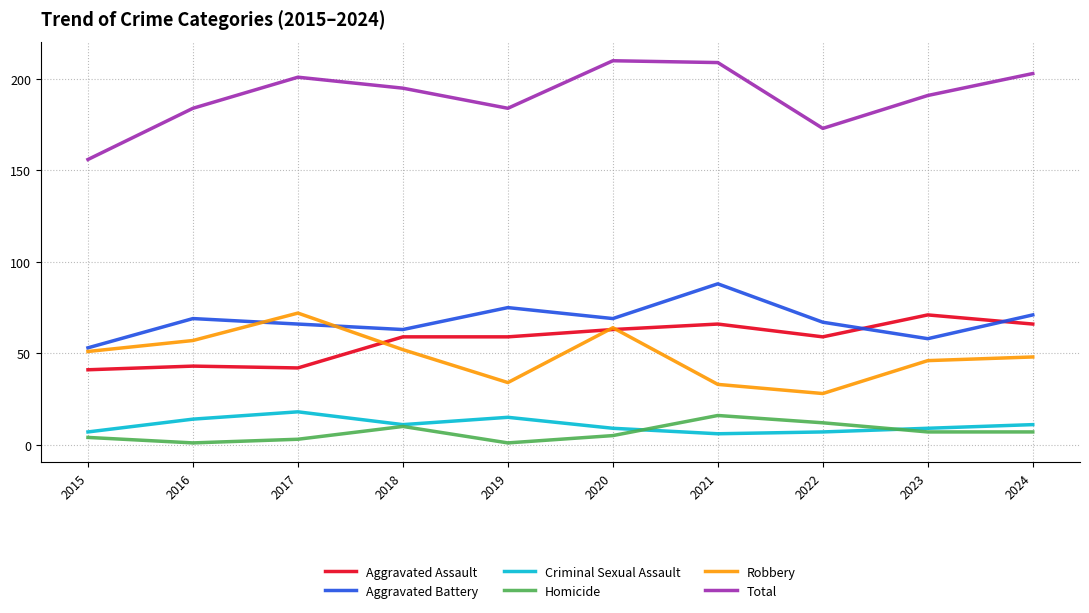

True or false: Robbery has a value of 28 at 2022.

True